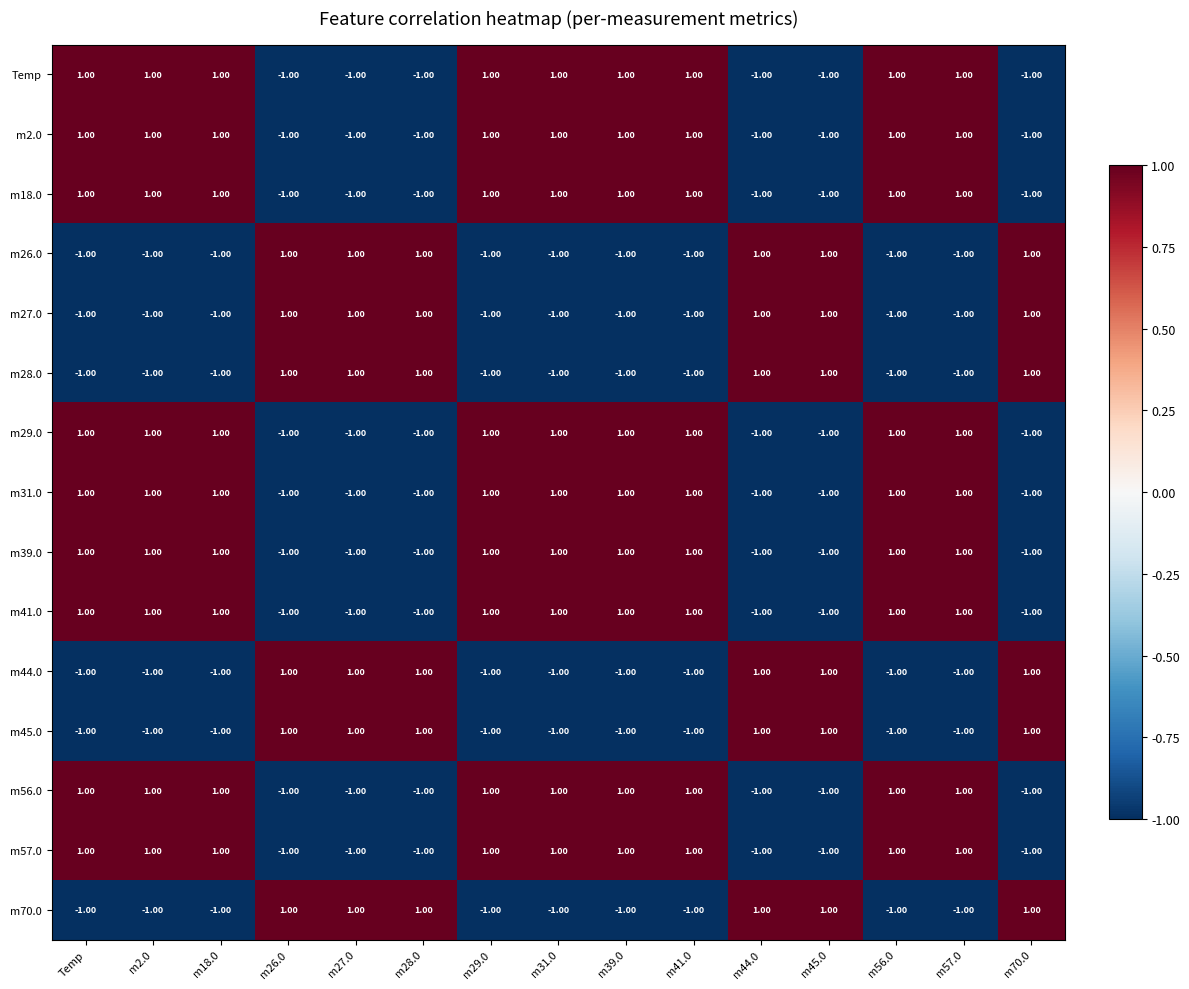

Is the value of m45.0 at m27.0 greater than the value of m39.0 at m70.0?

Yes